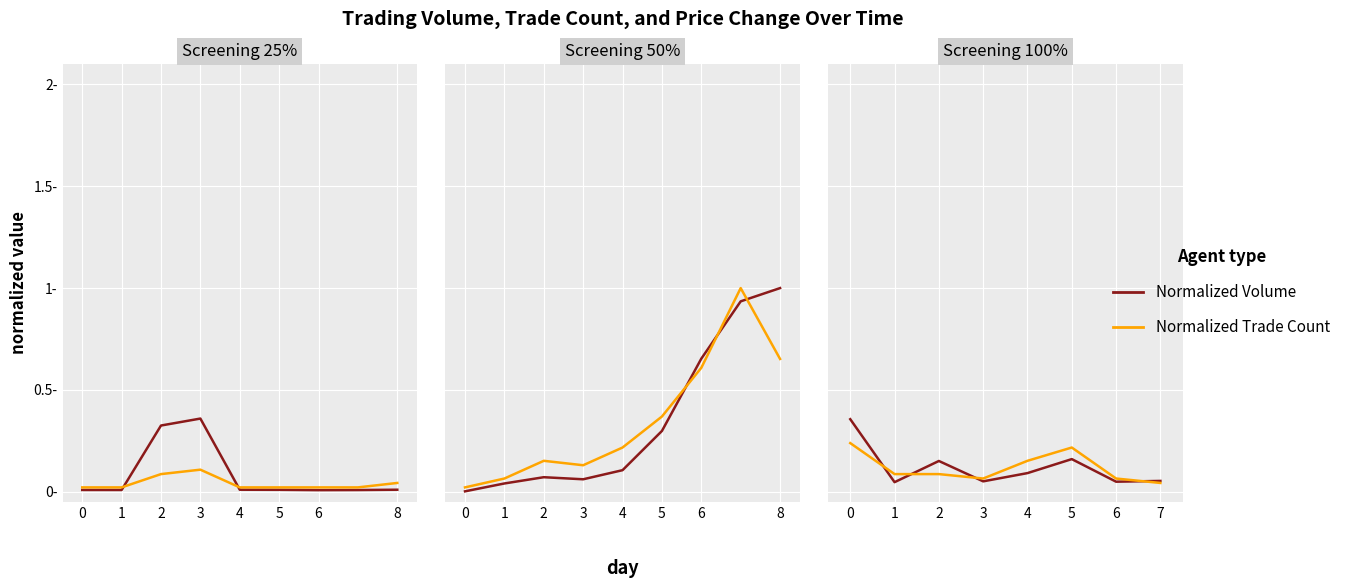

The Normalized Trade Count series shows 0.2 at 4. True or false?

True